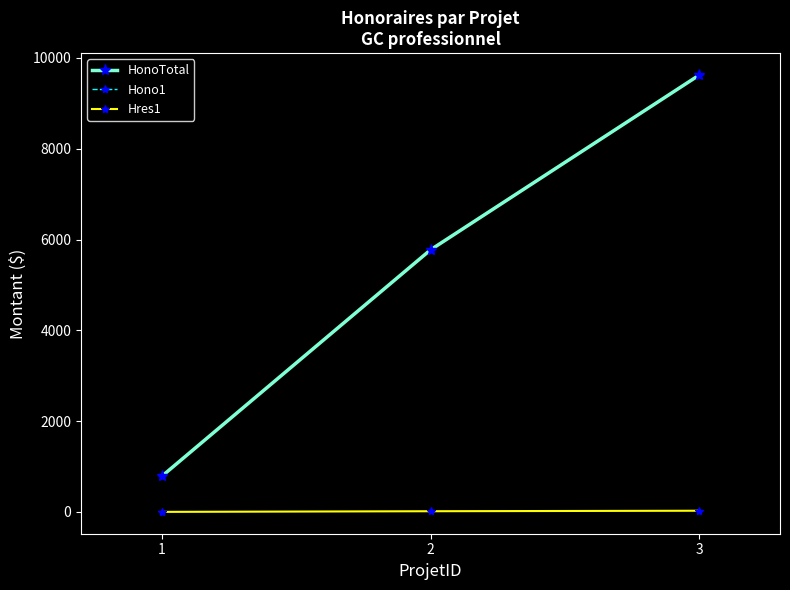

Reading right to left, extract all data points from this chart.

HonoTotal: 3=9625.0	2=5775.0	1=787.5
Hono1: 3=9625.0	2=5775.0	1=787.5
Hres1: 3=27.5	2=16.5	1=2.2